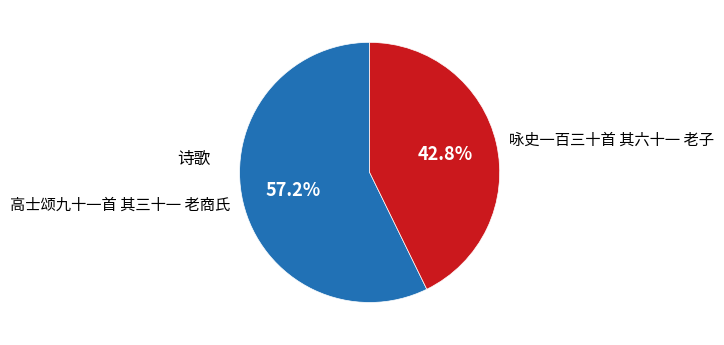

The 高士颂九十一首 其三十一 老商氏 slice represents 43% of the pie. True or false?

False